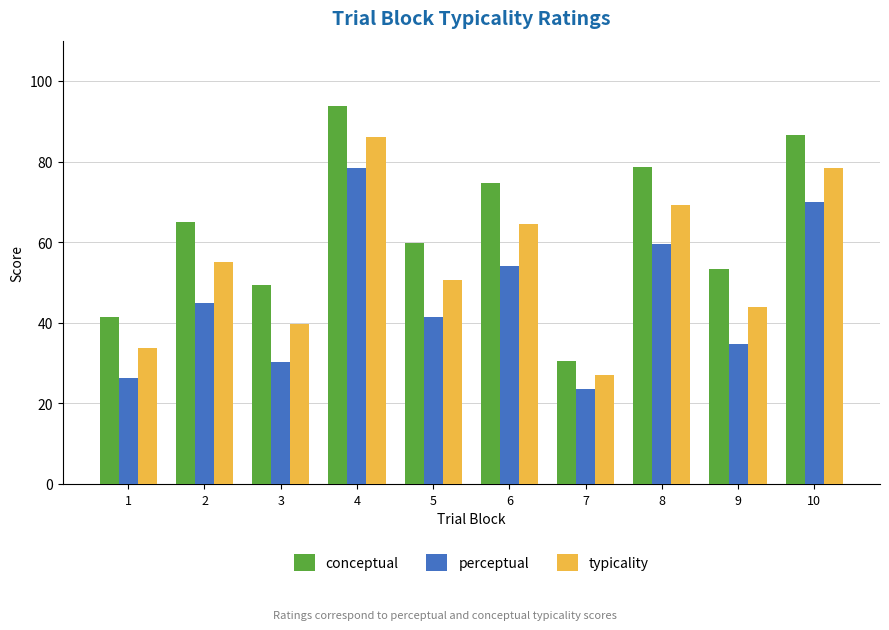

Which series changed the most between 1 and 7?

conceptual